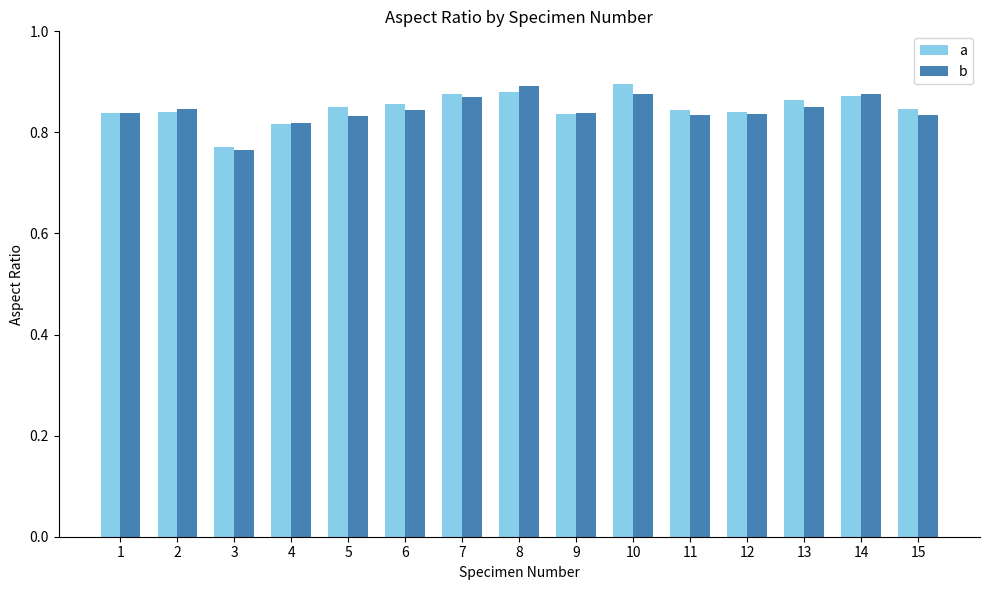

Which category has the highest value in the b series?

8